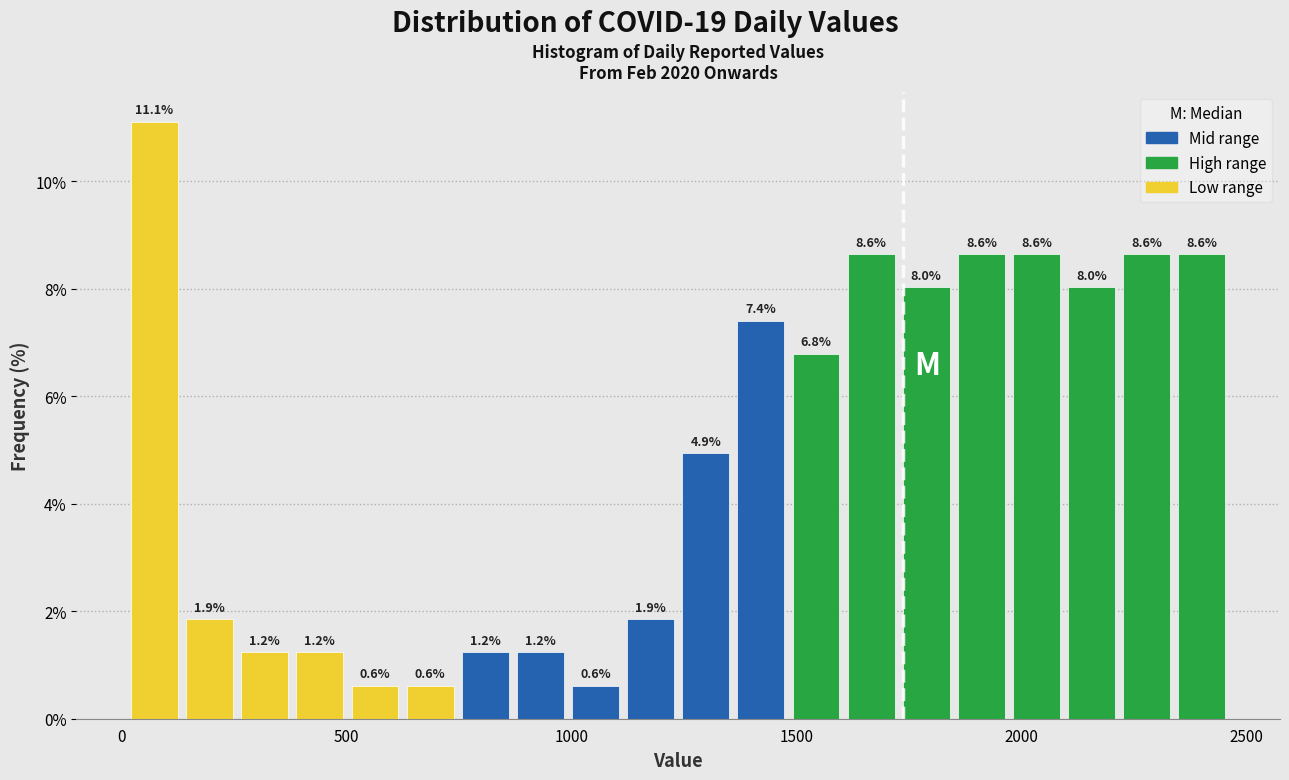

Read against the x-axis, roughly where is the centre of the tallest bar?

50